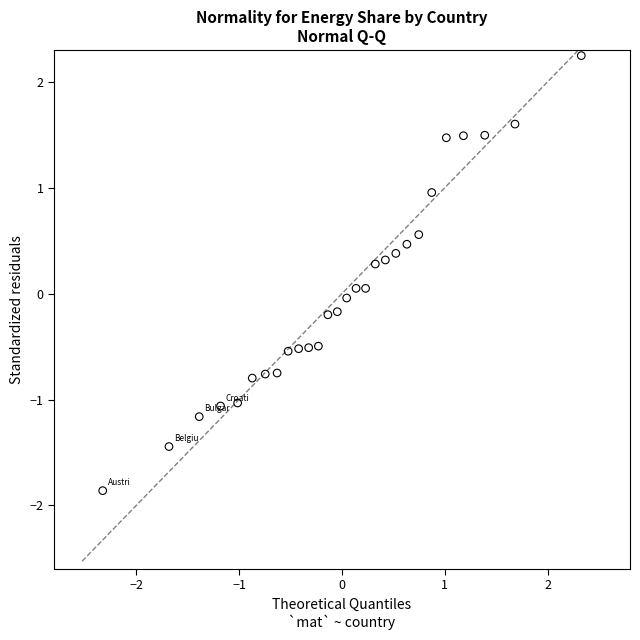

What is the range of Y values (max minus min)?

4.1